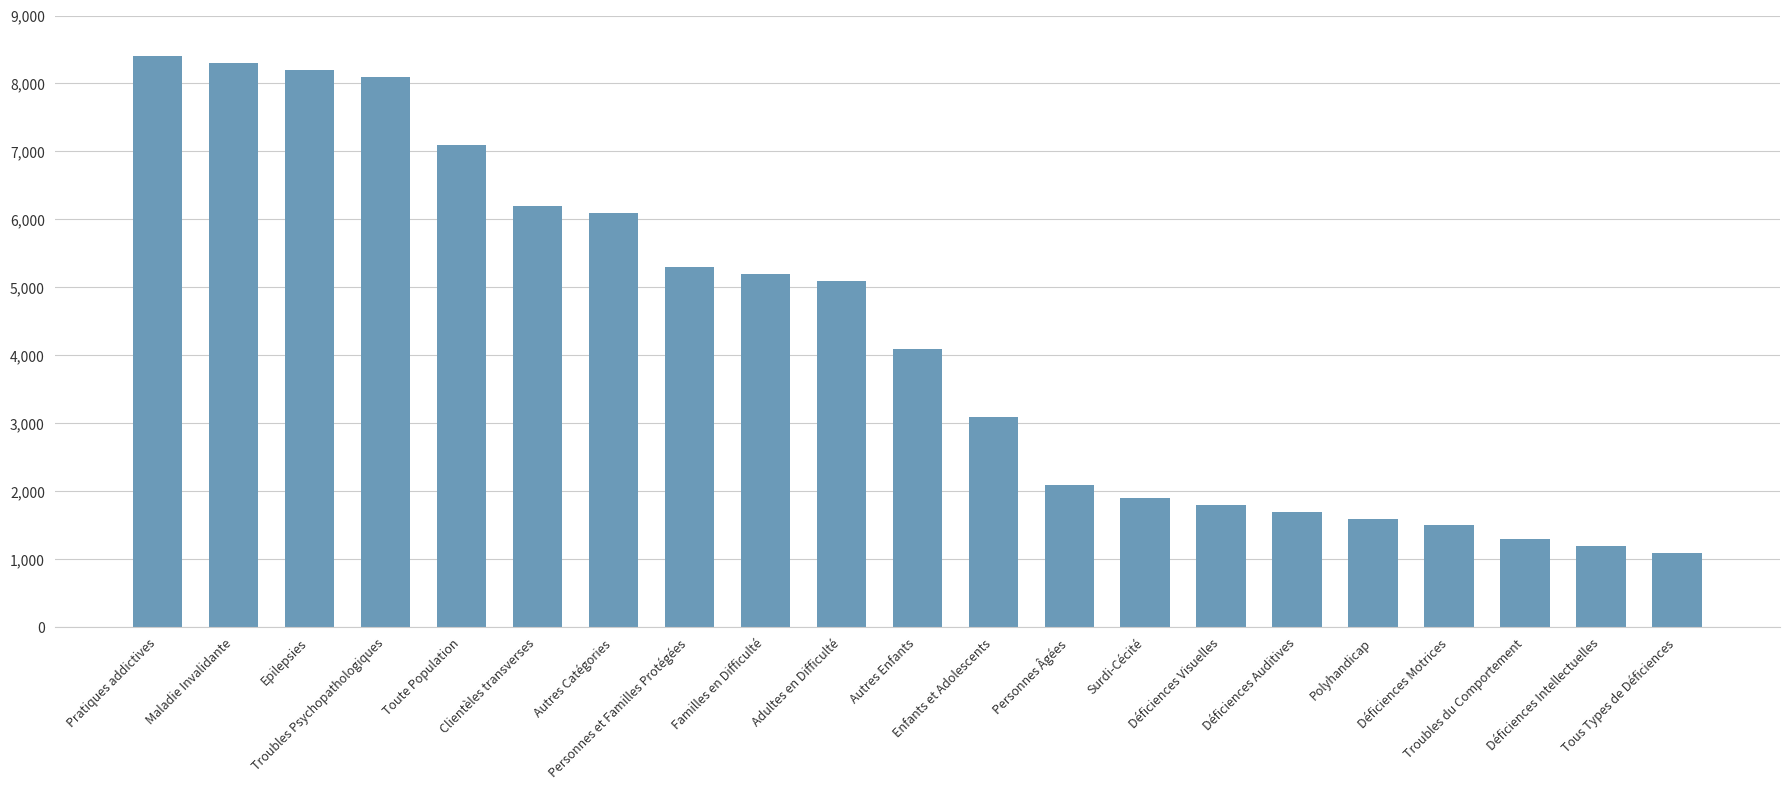

Count the number of categories in the chart.

21